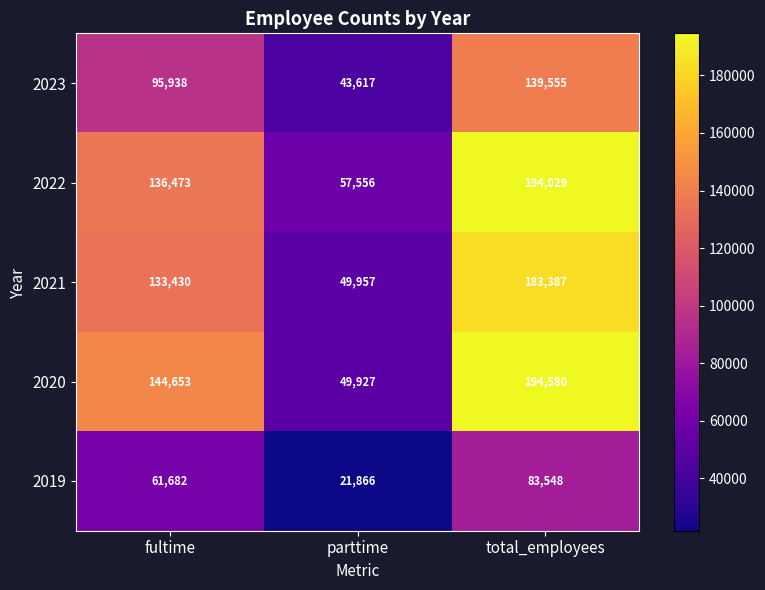

Reading left to right, what are all the values shown in this chart?

2023: fultime=95938	parttime=43617	total_employees=139555
2022: fultime=136473	parttime=57556	total_employees=194029
2021: fultime=133430	parttime=49957	total_employees=183387
2020: fultime=144653	parttime=49927	total_employees=194580
2019: fultime=61682	parttime=21866	total_employees=83548